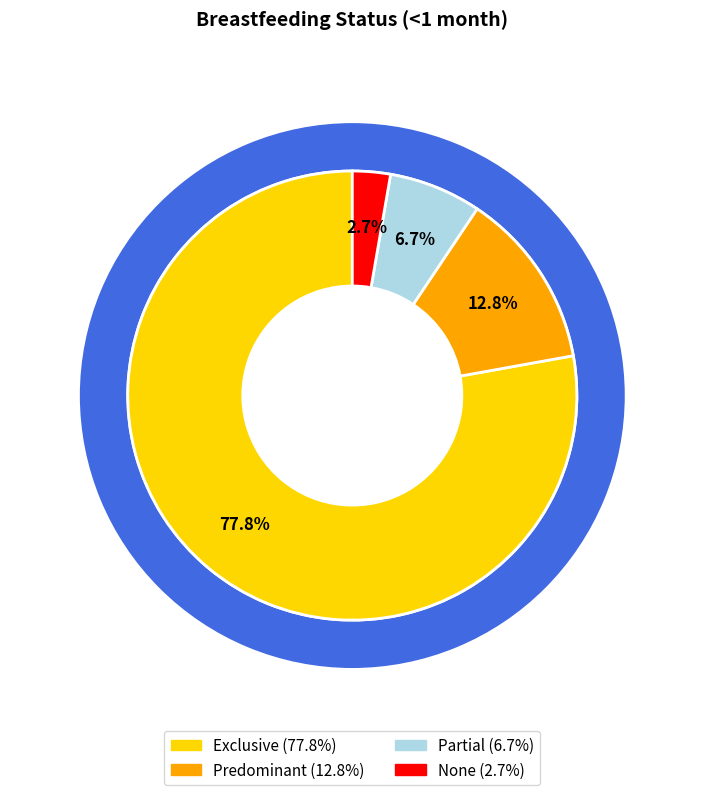

To the nearest percent, what is the combined percentage of Exclusive and Predominant?

91%